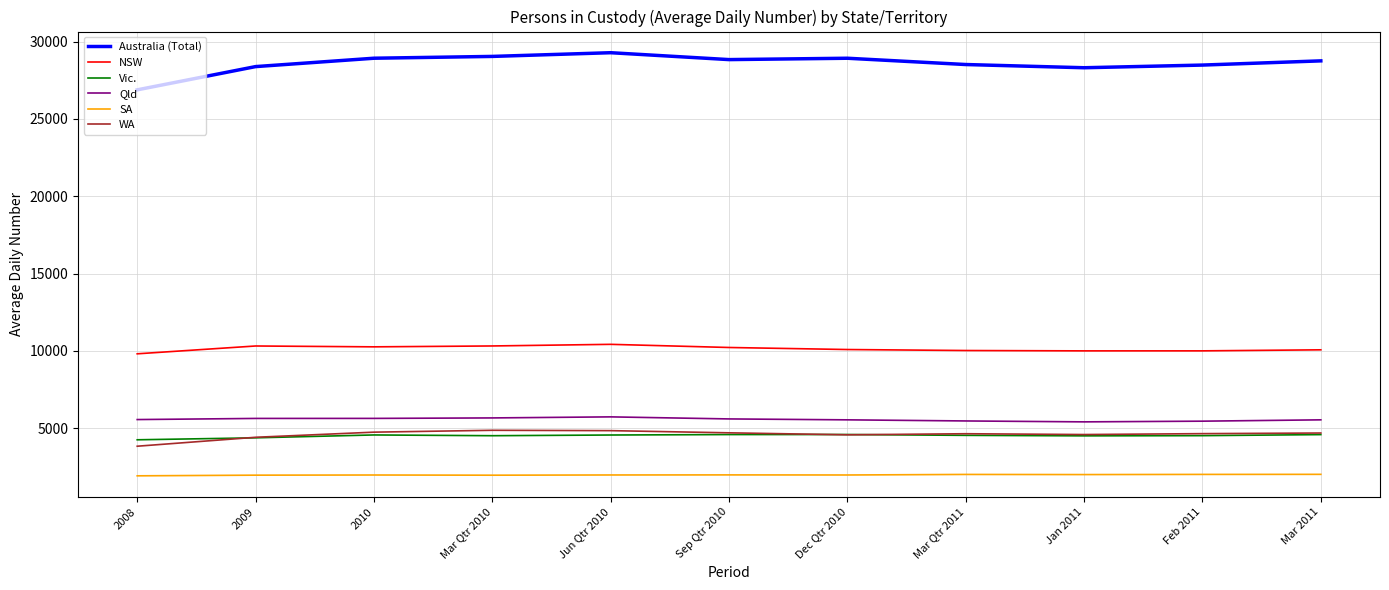

What is the maximum value shown in the chart?

29289